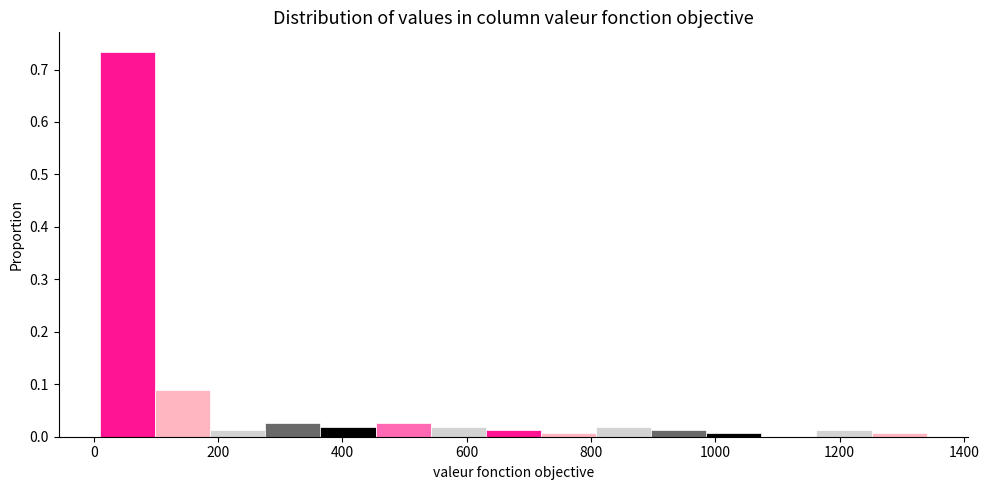

Over which range of the x-axis is the bar tallest?

20 to 100